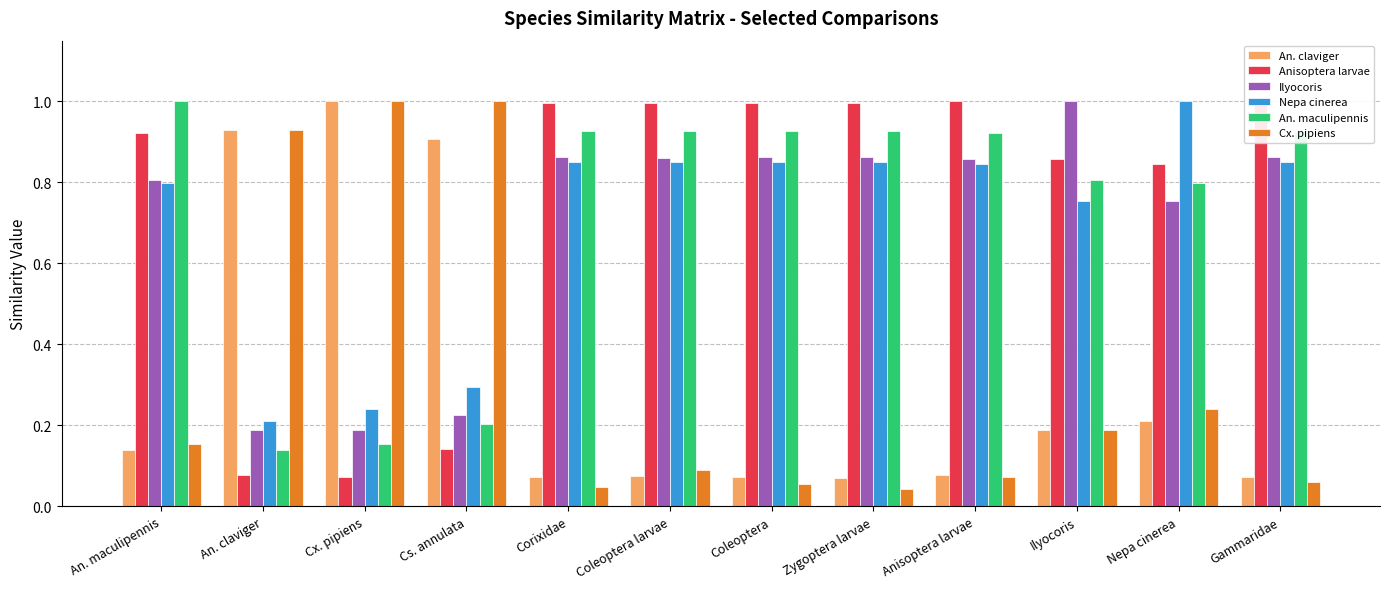

Is the value of Nepa cinerea at Ilyocoris greater than the value of An. claviger at An. claviger?

No